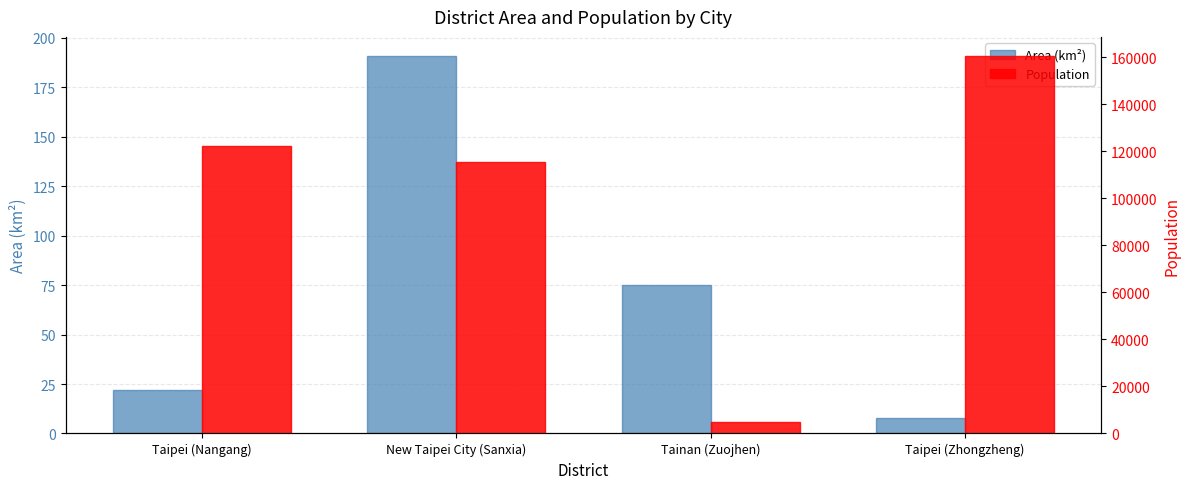

Count the number of categories in the chart.

4